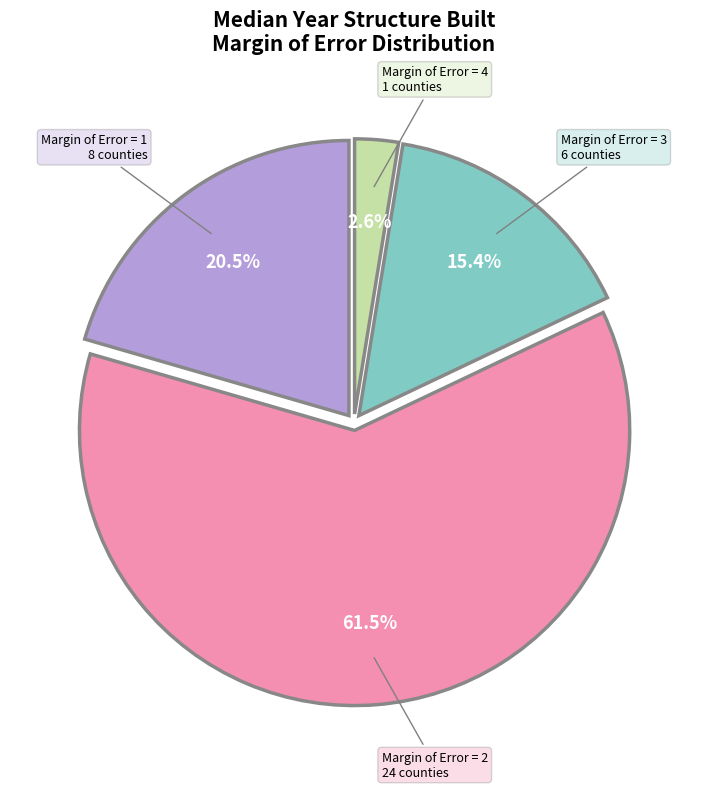

Is there a majority slice in this chart?

Yes